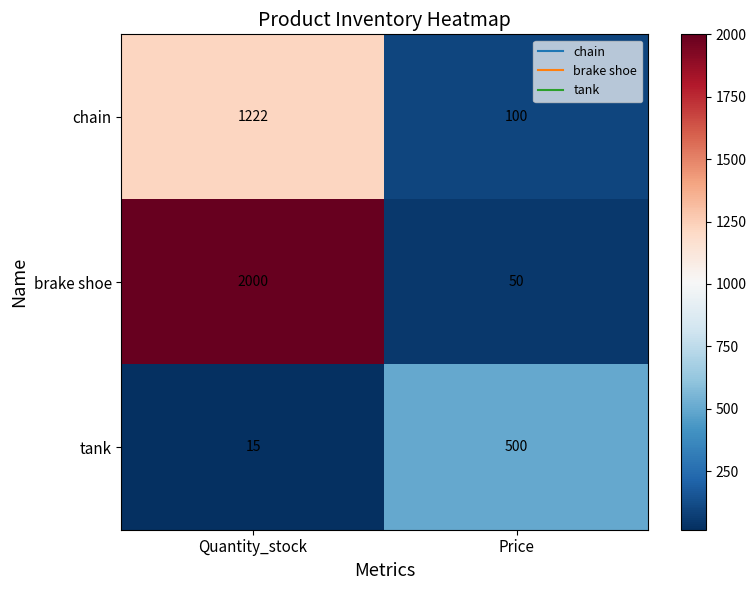

Rank the series by their average value, from lowest to highest.

tank, chain, brake shoe